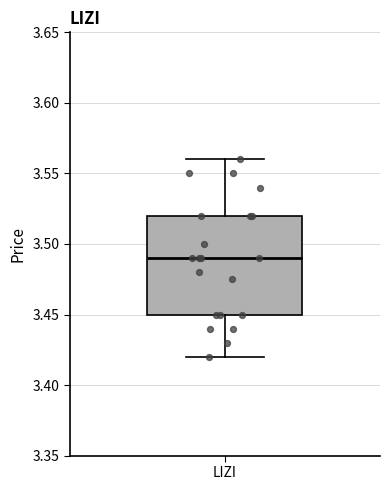

Where is the upper edge of the box for LIZI on the y-axis? The values are not printed on the chart, so give them approximately, as read against the axis.

3.52